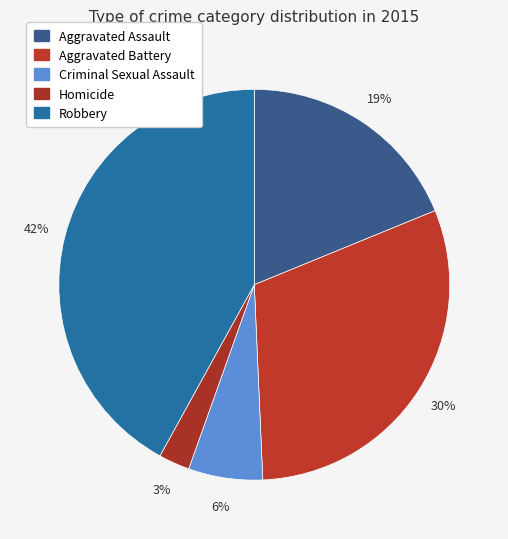

How many segments does this pie chart have?

5